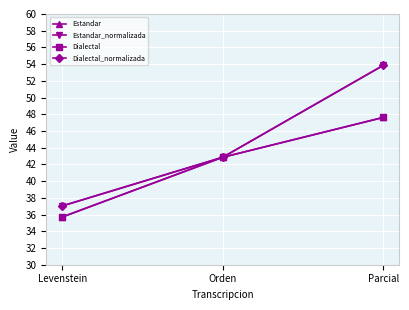

What are all the series names shown in the legend?

Estandar, Estandar_normalizada, Dialectal, Dialectal_normalizada